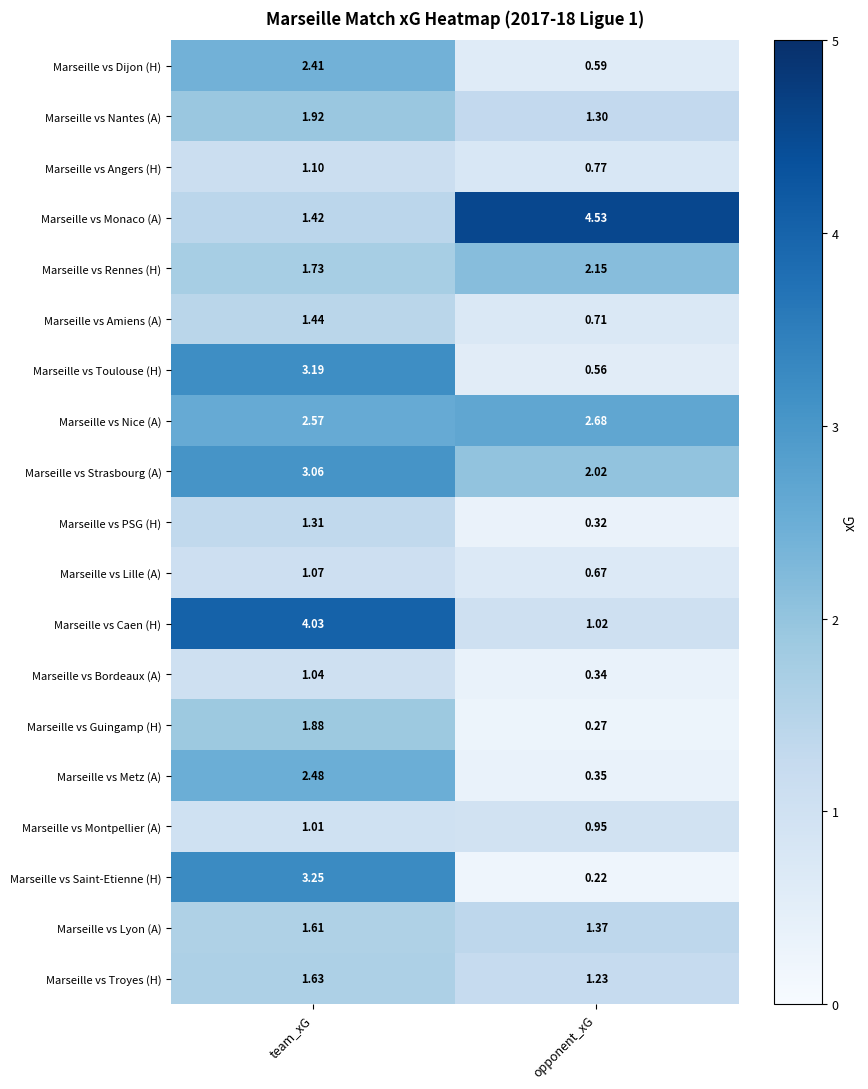

Between team_xG and opponent_xG, which series saw the biggest shift?

Marseille vs Monaco (A)